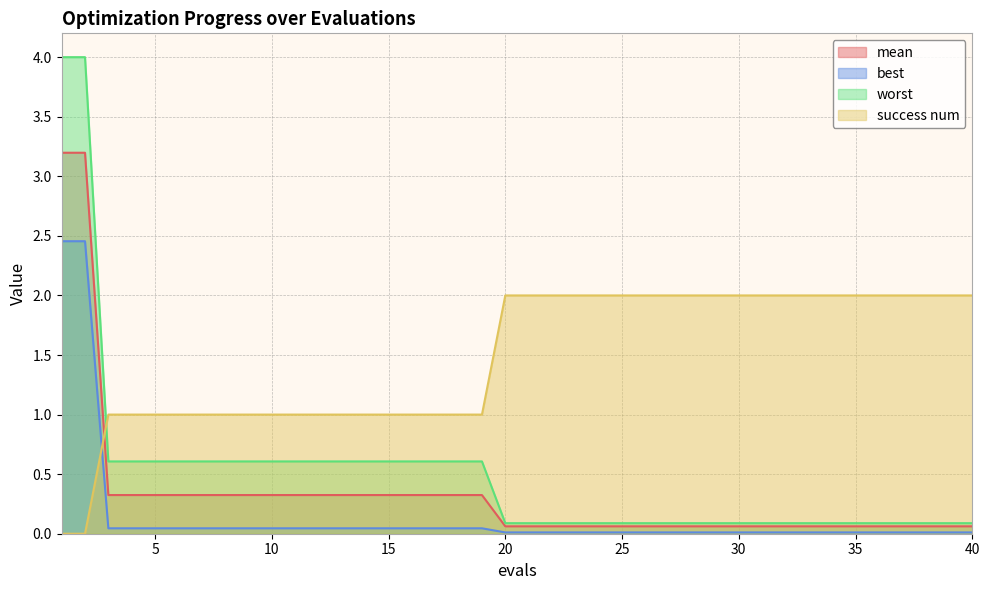

Reading right to left, transcribe all the data shown in this chart.

mean: 0.1	0.1	0.1	0.1	0.1	0.1	0.1	0.1	0.1	0.1	0.1	0.1	0.1	0.1	0.1	0.1	0.1	0.1	0.1	0.1	0.1	0.3	0.3	0.3	0.3	0.3	0.3	0.3	0.3	0.3	0.3	0.3	0.3	0.3	0.3	0.3	0.3	0.3	3.2	3.2
best: 0.0	0.0	0.0	0.0	0.0	0.0	0.0	0.0	0.0	0.0	0.0	0.0	0.0	0.0	0.0	0.0	0.0	0.0	0.0	0.0	0.0	0.0	0.0	0.0	0.0	0.0	0.0	0.0	0.0	0.0	0.0	0.0	0.0	0.0	0.0	0.0	0.0	0.0	2.5	2.5
worst: 0.1	0.1	0.1	0.1	0.1	0.1	0.1	0.1	0.1	0.1	0.1	0.1	0.1	0.1	0.1	0.1	0.1	0.1	0.1	0.1	0.1	0.6	0.6	0.6	0.6	0.6	0.6	0.6	0.6	0.6	0.6	0.6	0.6	0.6	0.6	0.6	0.6	0.6	4.0	4.0
success num: 2.0	2.0	2.0	2.0	2.0	2.0	2.0	2.0	2.0	2.0	2.0	2.0	2.0	2.0	2.0	2.0	2.0	2.0	2.0	2.0	2.0	1.0	1.0	1.0	1.0	1.0	1.0	1.0	1.0	1.0	1.0	1.0	1.0	1.0	1.0	1.0	1.0	1.0	0.0	0.0